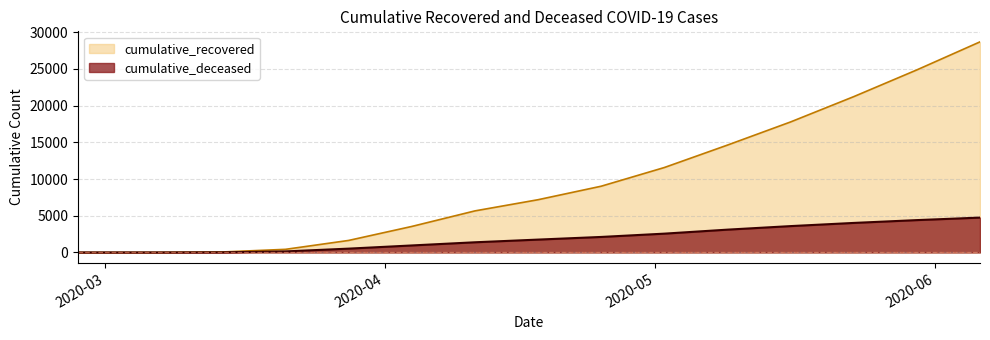

What is the difference between the cumulative_recovered values at 2020-04-18 and 2020-05-30?

17681